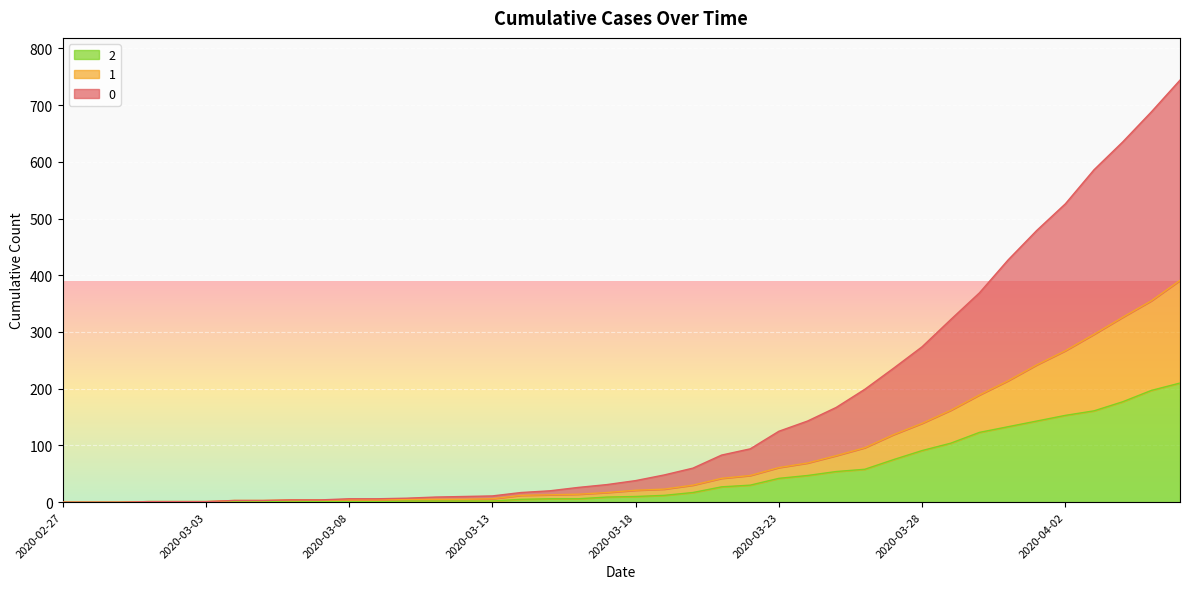

Which category has the lowest value in the 0 series?

2020-02-27